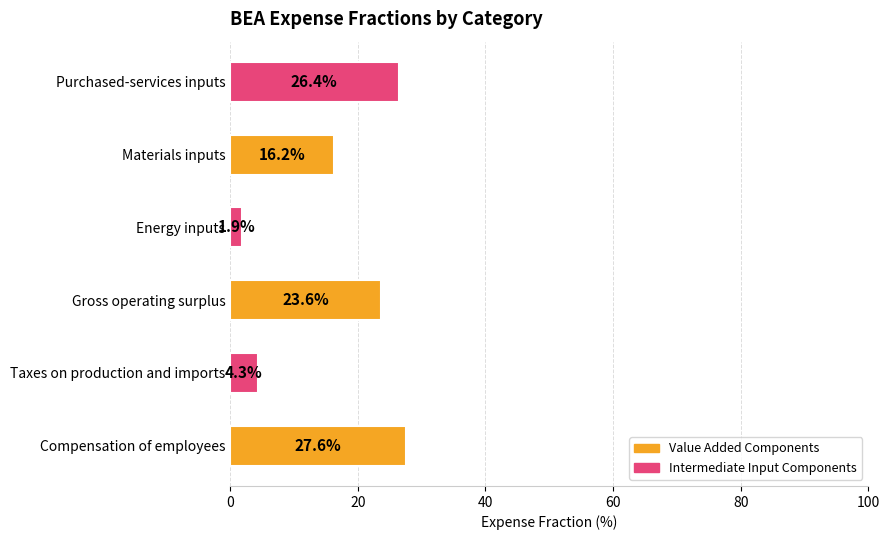

List the labels in order of value, largest first.

Compensation of employees, Purchased-services inputs, Gross operating surplus, Materials inputs, Taxes on production and imports, Energy inputs